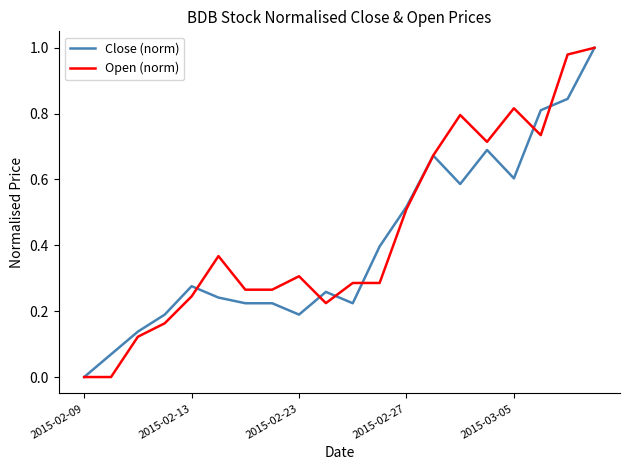

List the series in order of their peak value, highest first.

Close (norm), Open (norm)